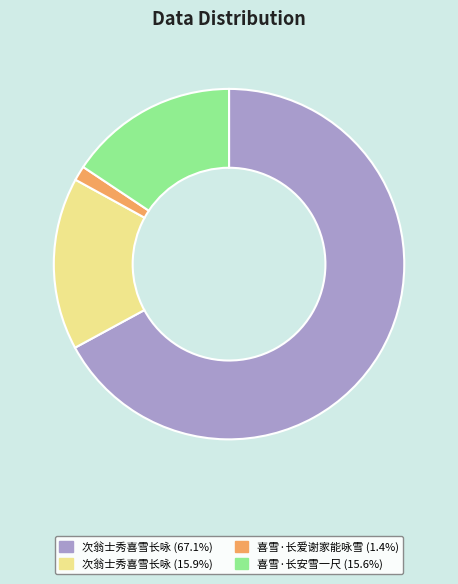

Is there a majority slice in this chart?

Yes